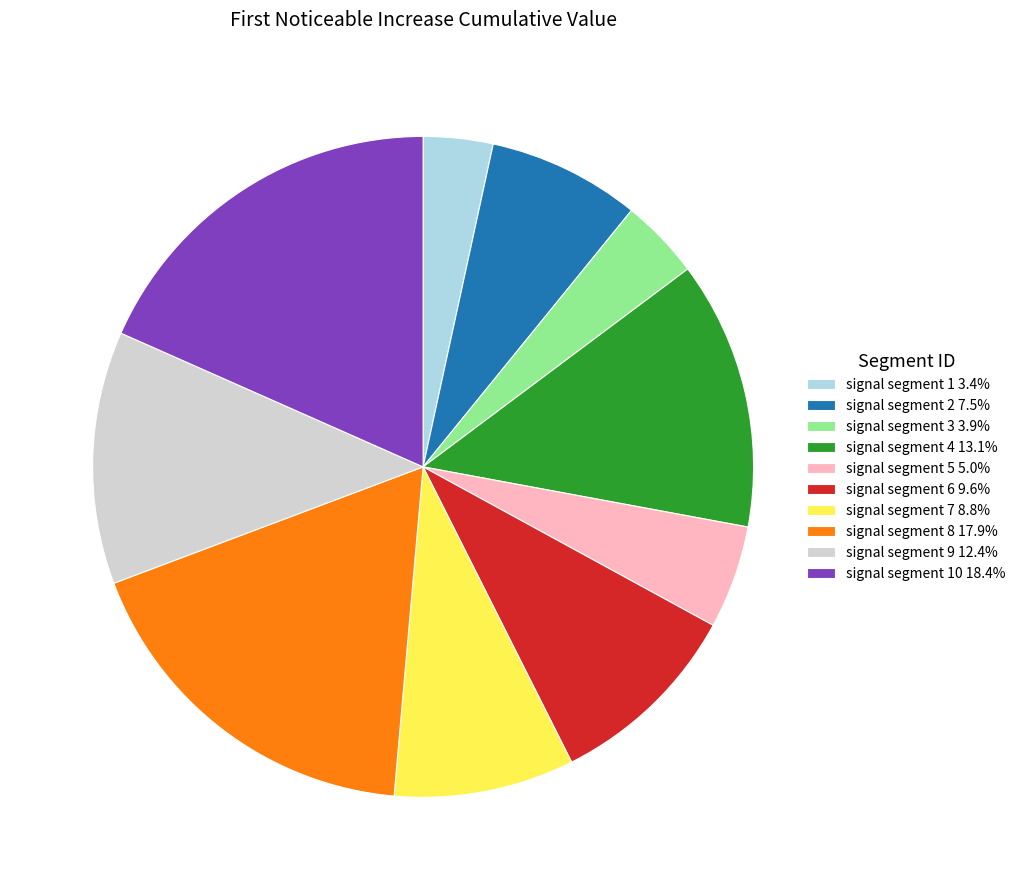

Does signal segment 9 12.4% account for over 50% of the chart?

No